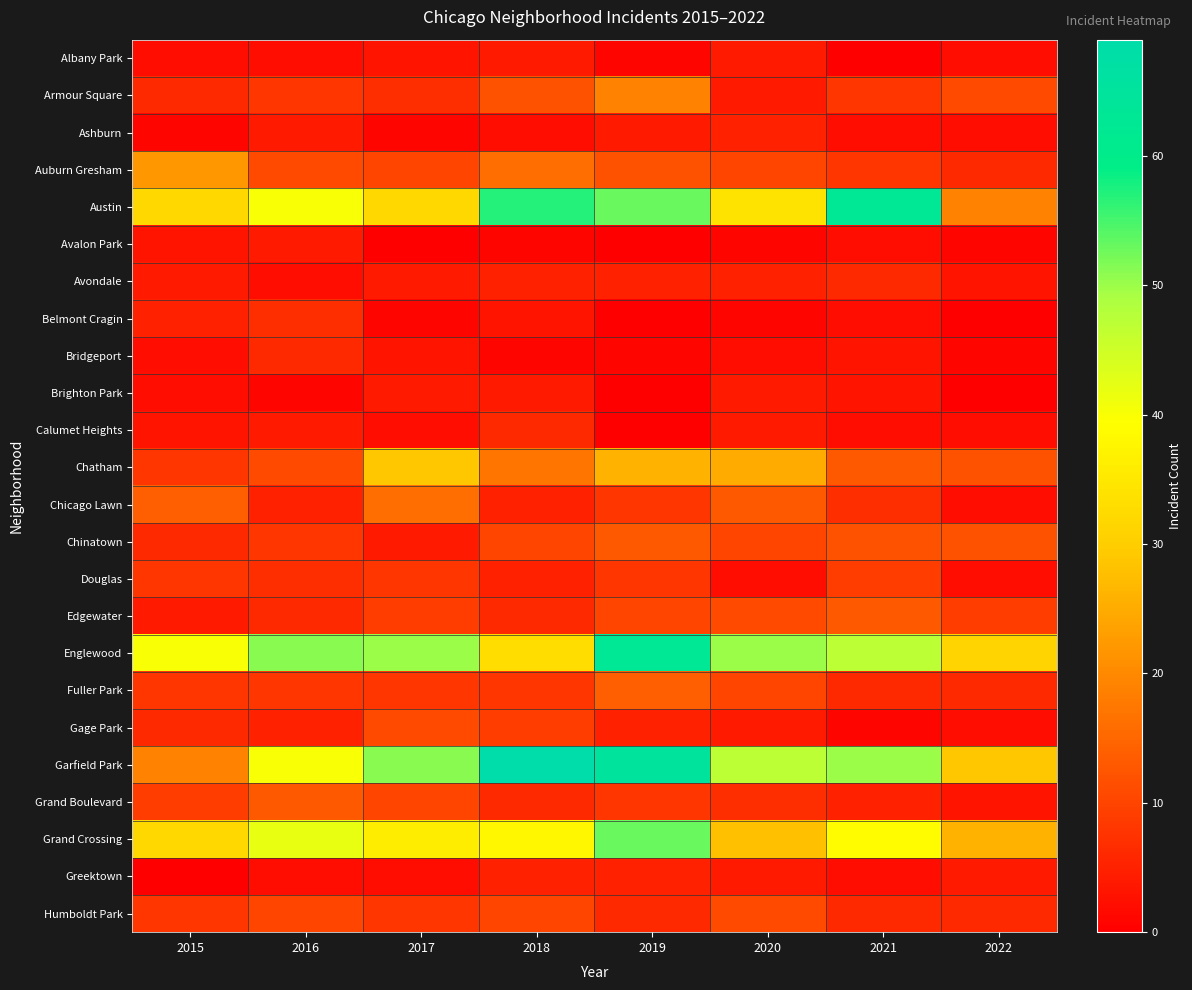

Which series has the widest spread of values?

Garfield Park